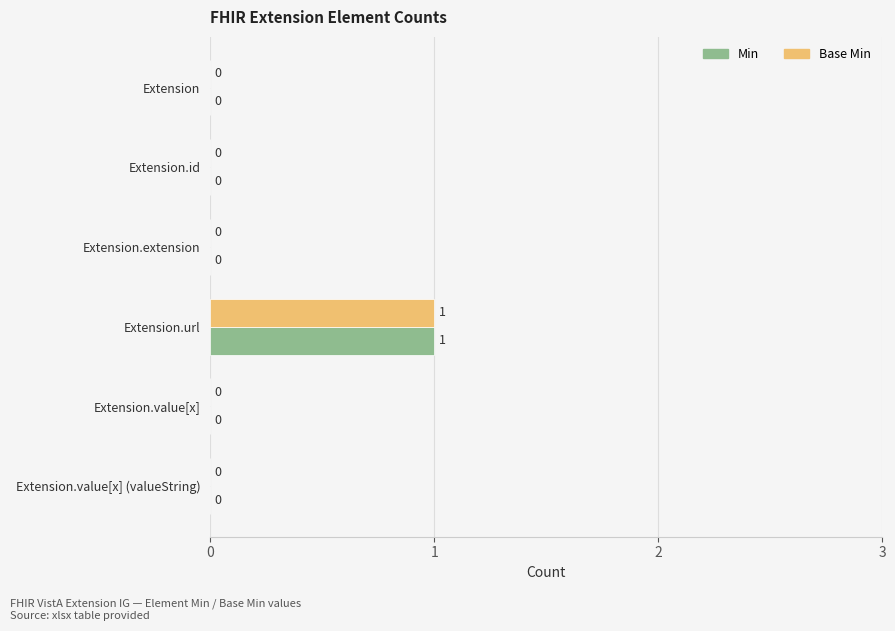

Reading right to left, list all the values displayed in this chart.

Min: 0	0	1	0	0	0
Base Min: 0	0	1	0	0	0